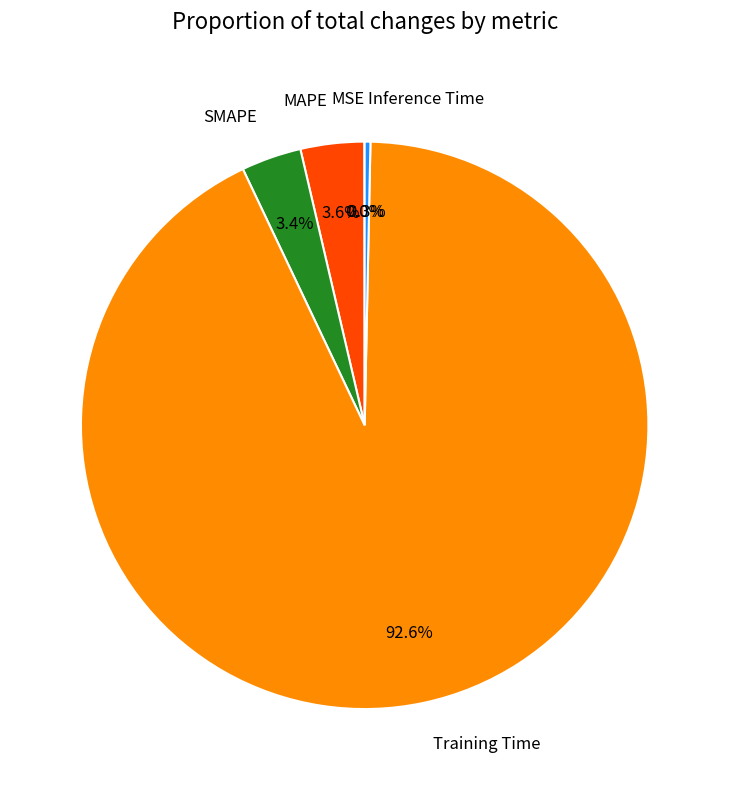

What portion of the pie excludes Inference Time?

99.7%